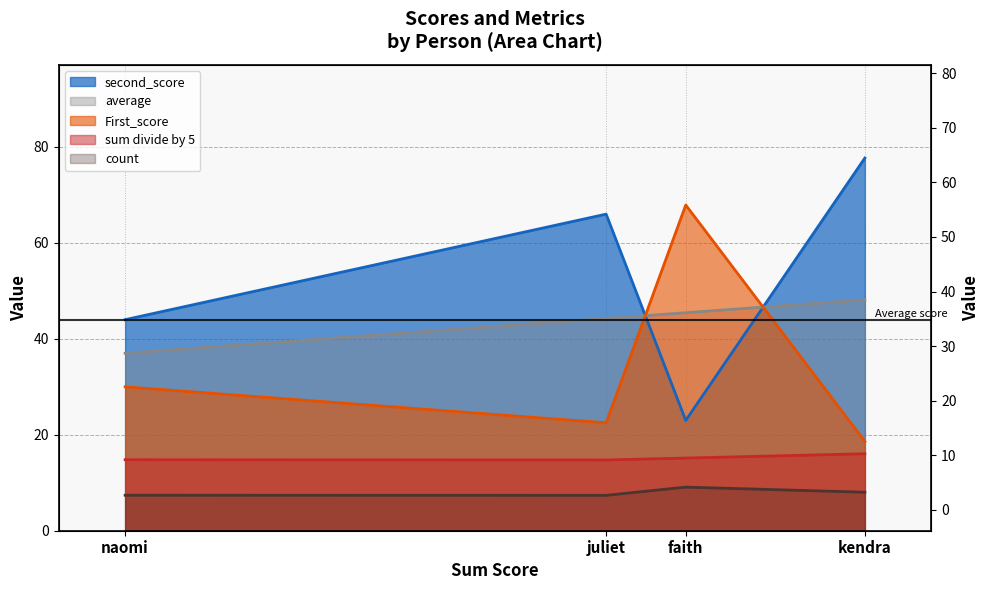

What are all the series names shown in the legend?

First_score, second_score, average, sum divide by 5, count